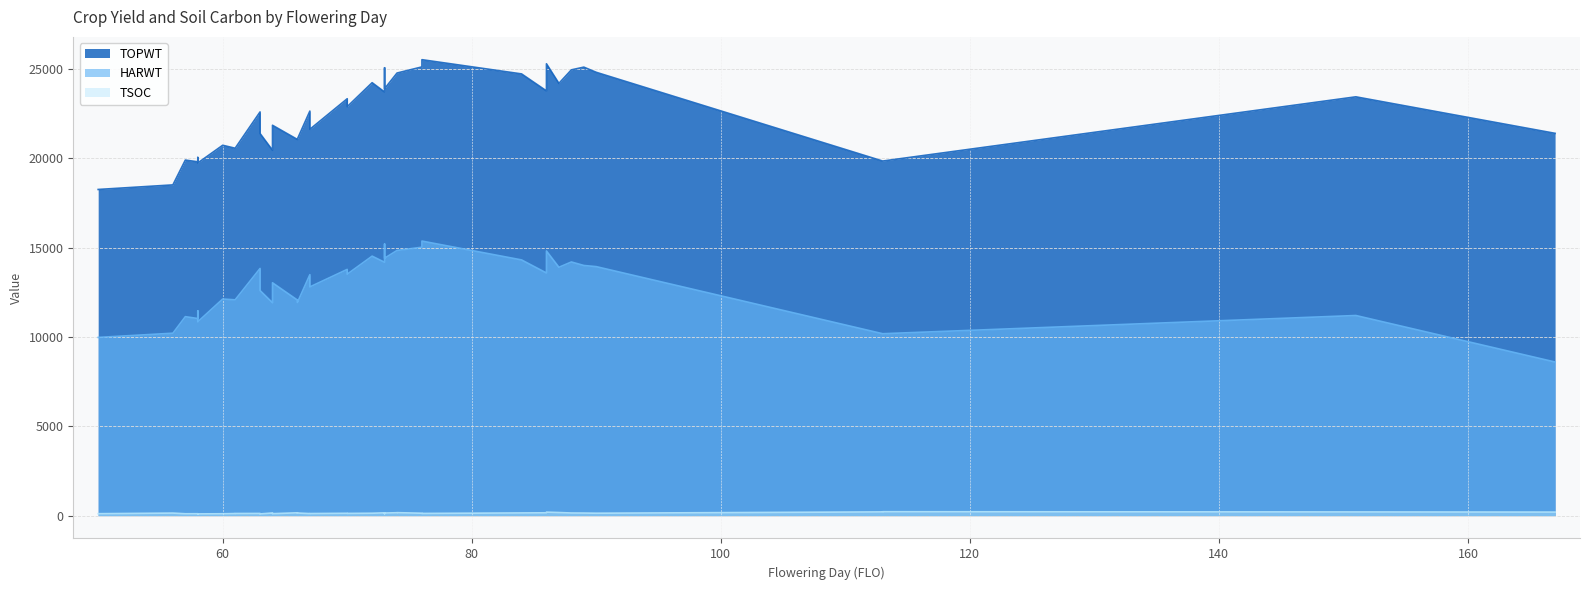

Which label corresponds to the largest value in the chart?

76